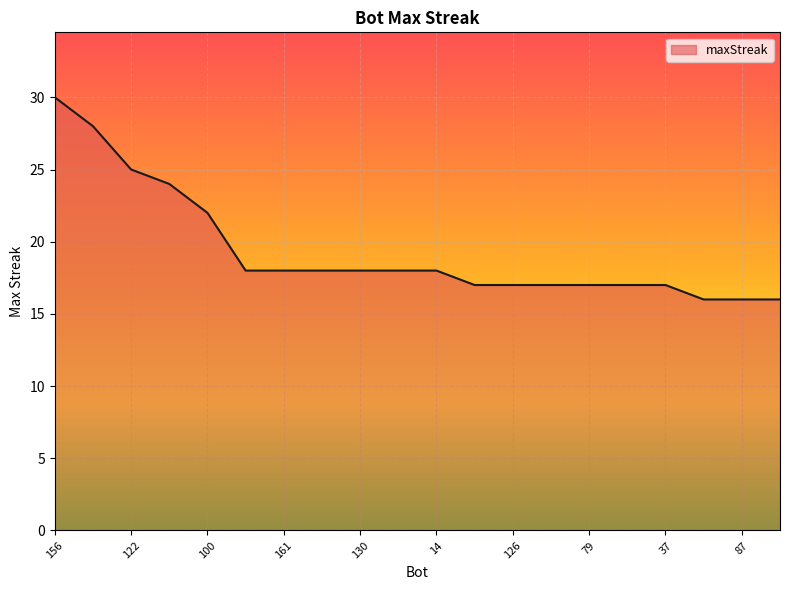

Reading left to right, transcribe all the data shown in this chart.

30	28	25	24	22	18	18	18	18	18	18	17	17	17	17	17	17	16	16	16